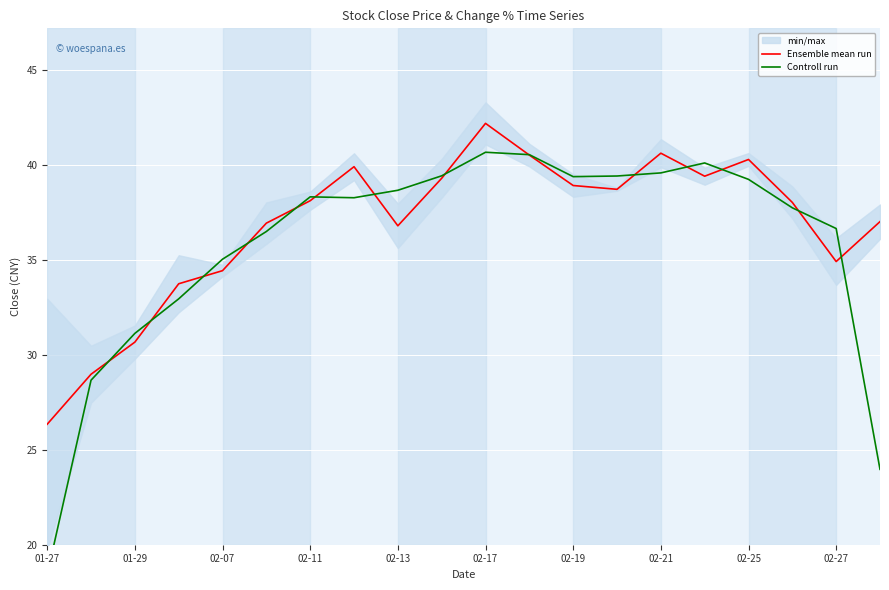

Which category has the highest value in the Ensemble mean run series?

02-17